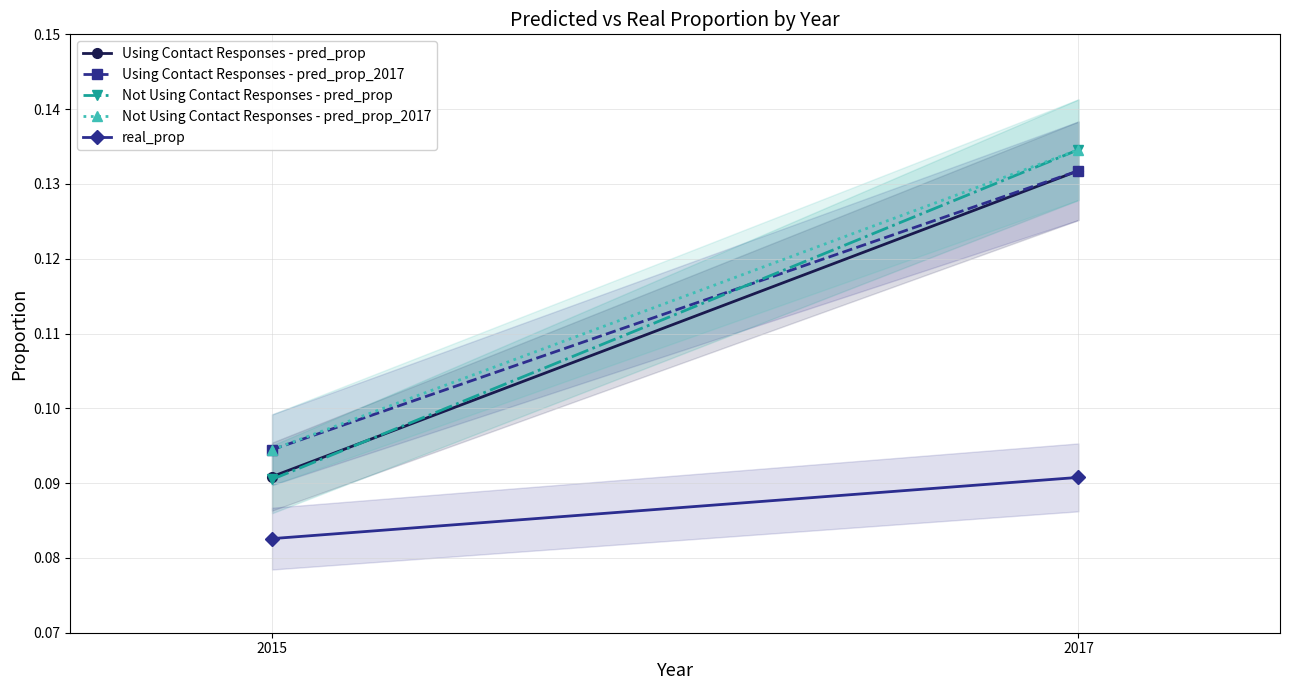

The Not Using Contact Responses - pred_prop series shows 0.0 at 2015. True or false?

False